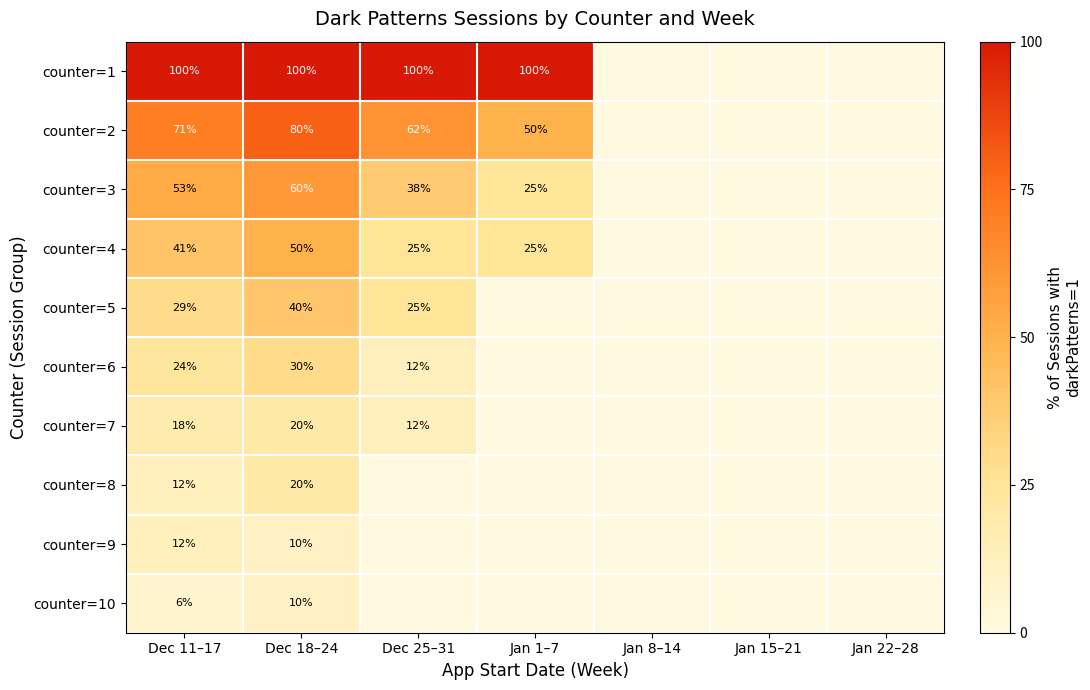

What is the sum of the counter=5 values at Dec 18–24 and Dec 11–17?

69